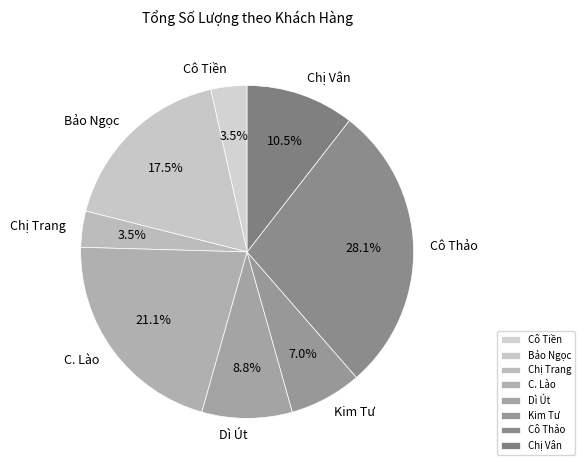

What is the largest slice in the pie chart?

Cô Thảo